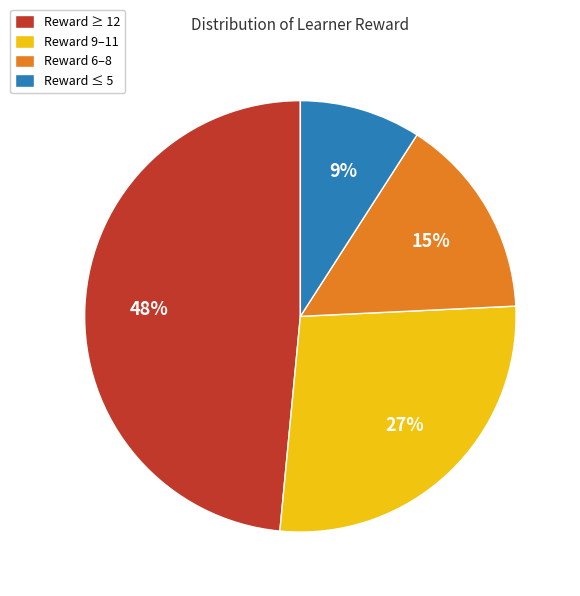

Which slice is the largest?

Reward ≥ 12